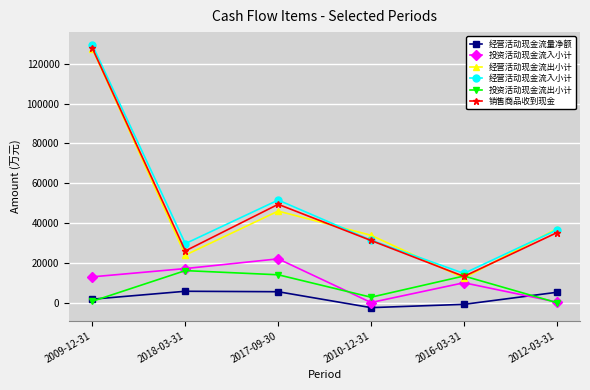

In 投资活动现金流入小计, how many points are lower than both neighbors (excluding endpoints)?

1